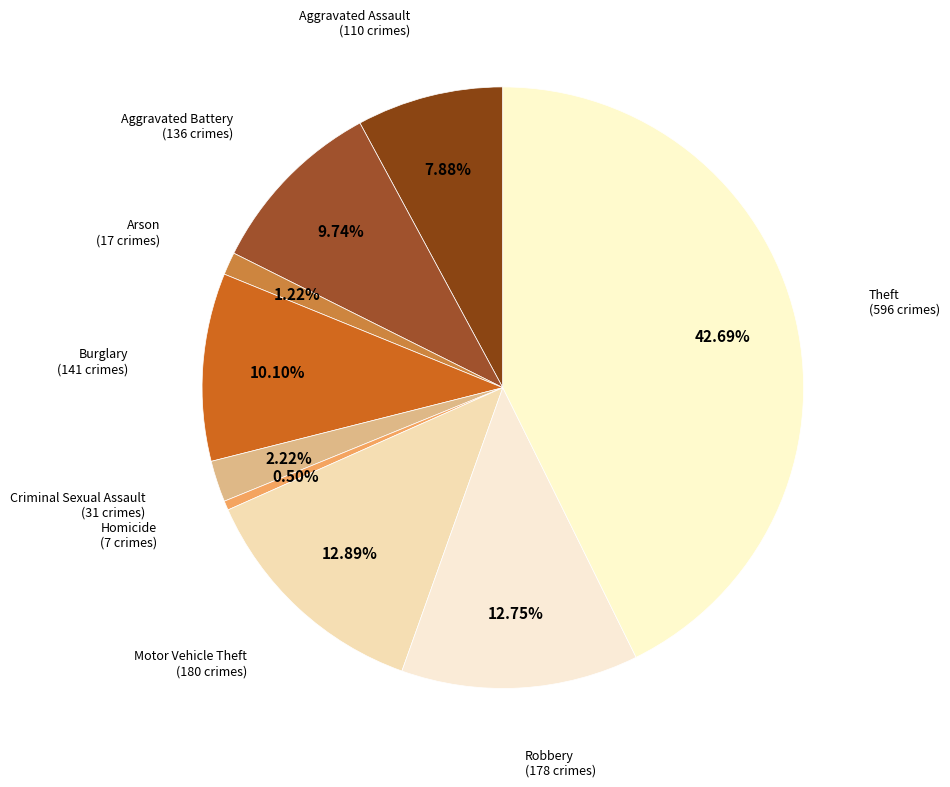

Count the number of slices in the pie.

9